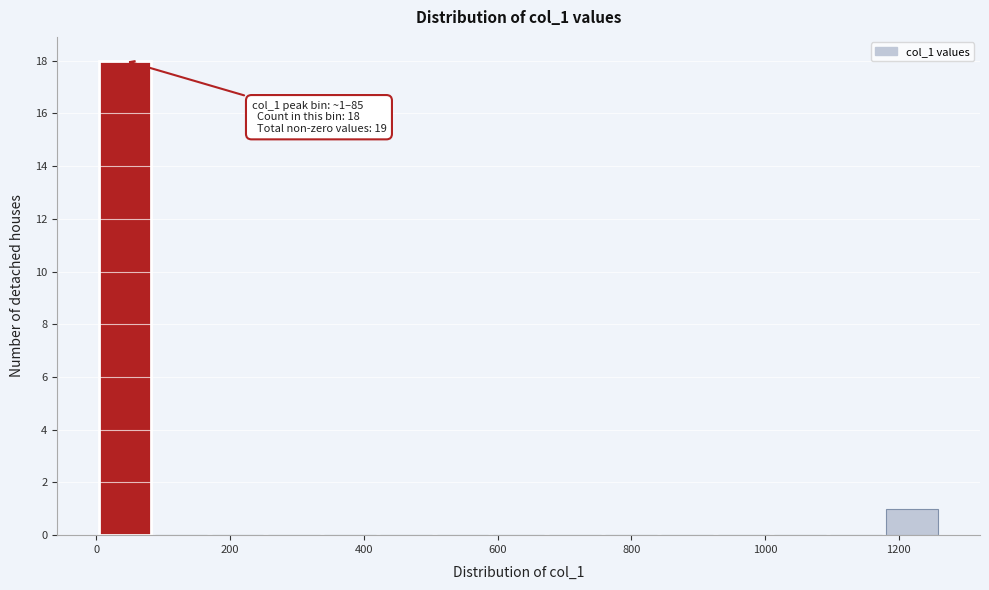

Over which range of the x-axis is the bar tallest?

0 to 80